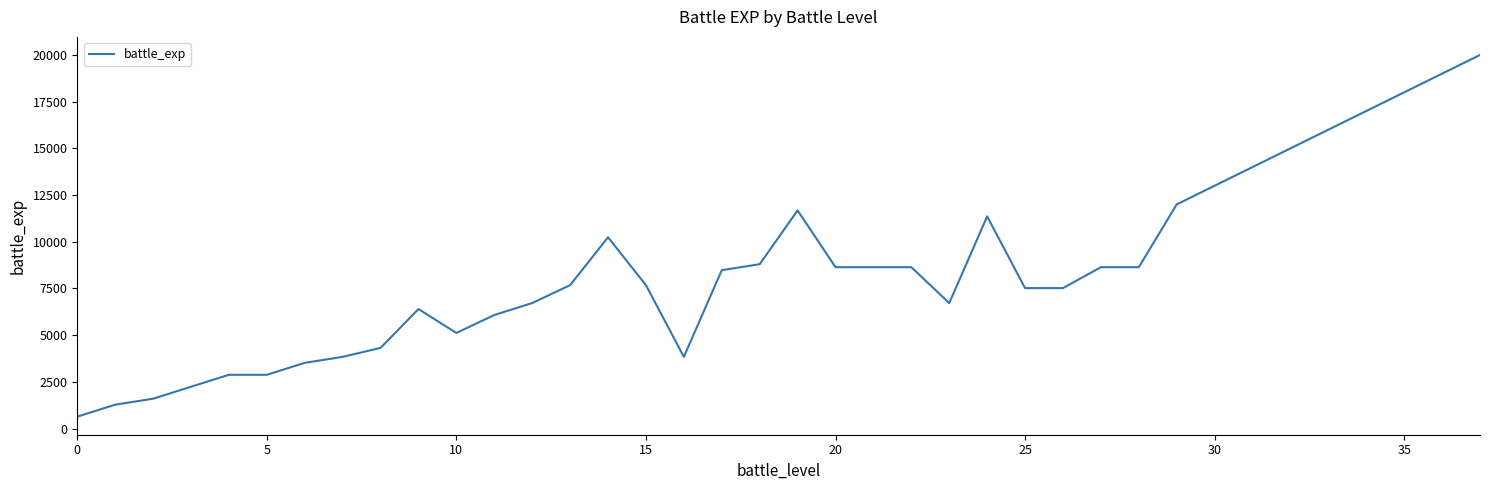

What is the minimum value shown in the chart?

640